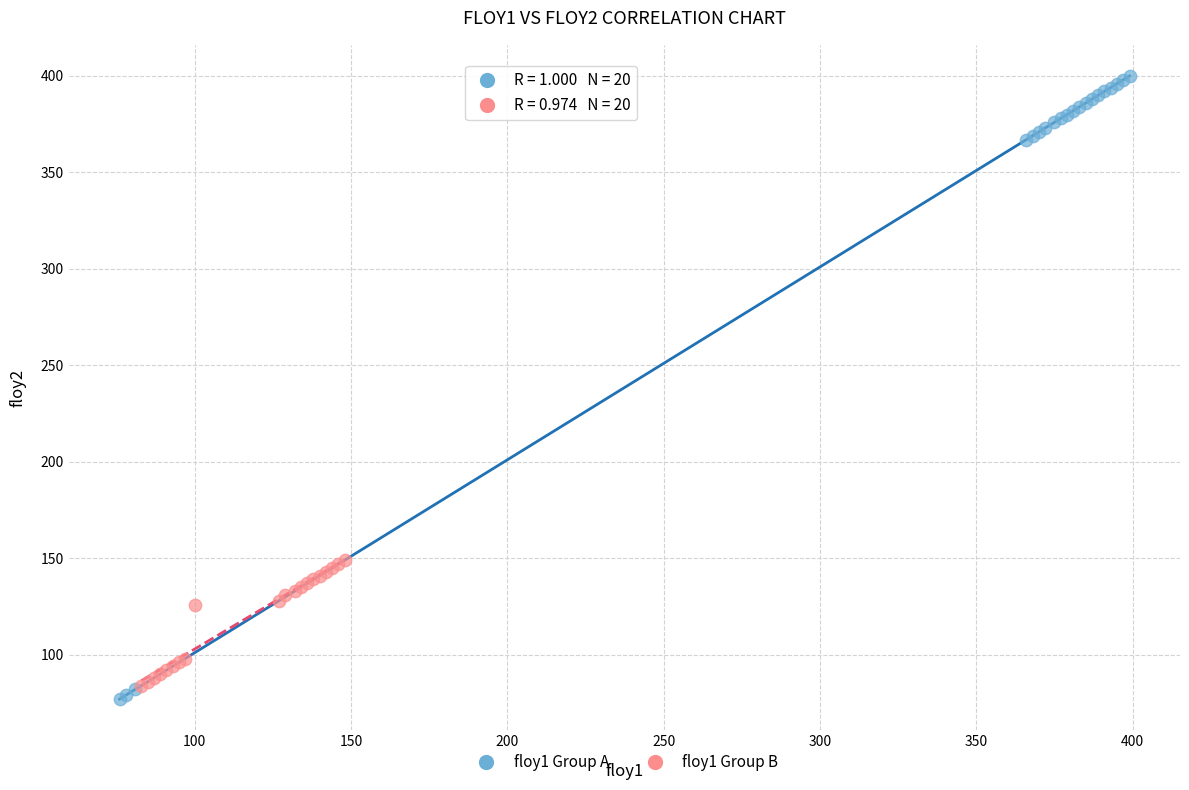

Which series reaches the maximum Y coordinate?

floy1 Group A